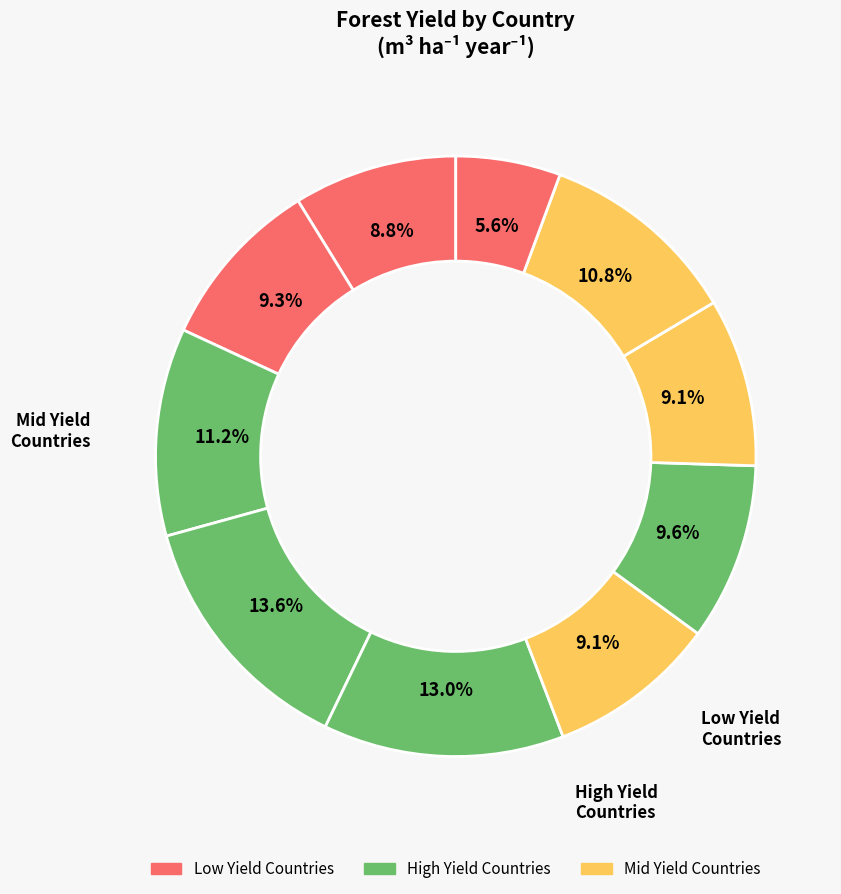

How many slices are in this pie chart?

10